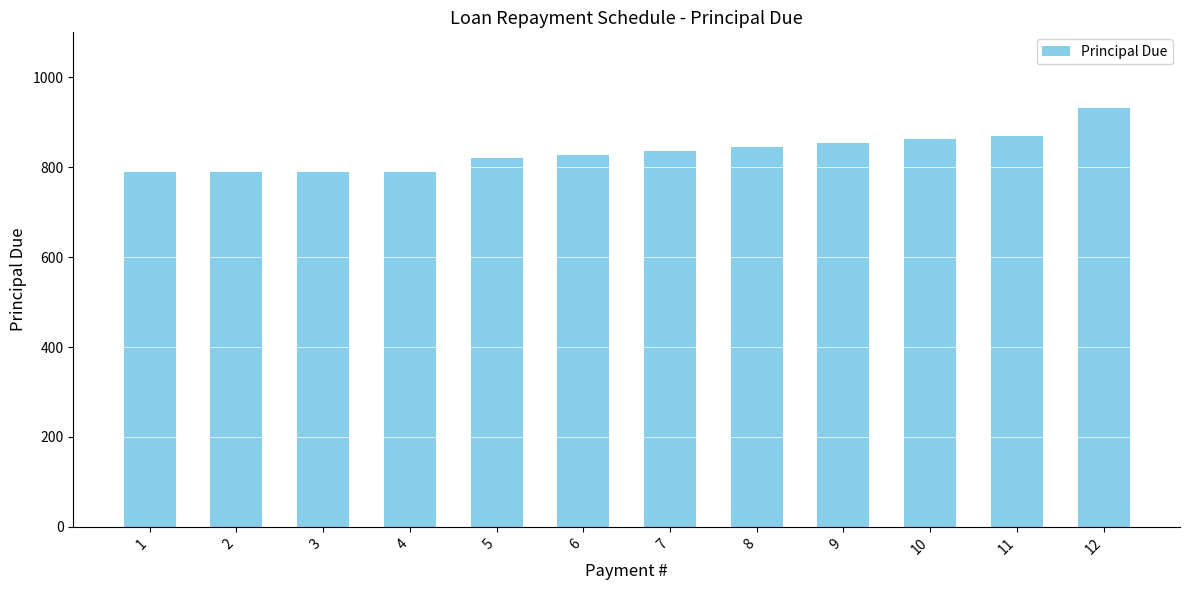

Which label corresponds to the largest value in the chart?

12